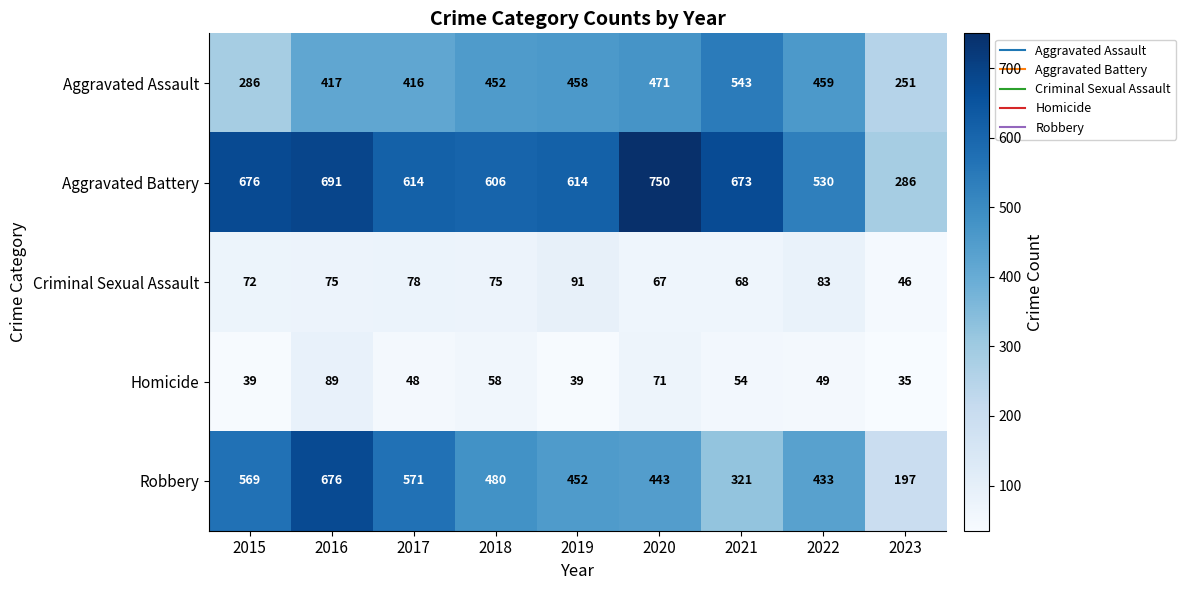

Rank the series at 2015 from lowest to highest value.

Homicide, Criminal Sexual Assault, Aggravated Assault, Robbery, Aggravated Battery